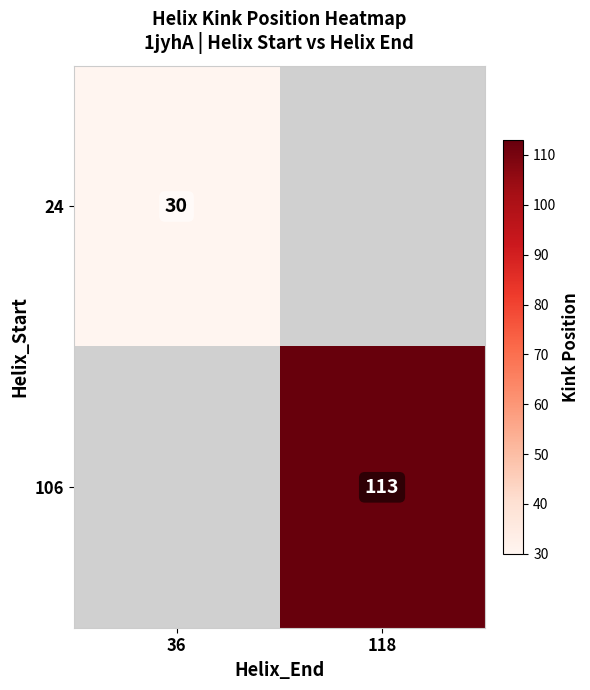

True or false: 24 has a value of 9.2 at 36.

False